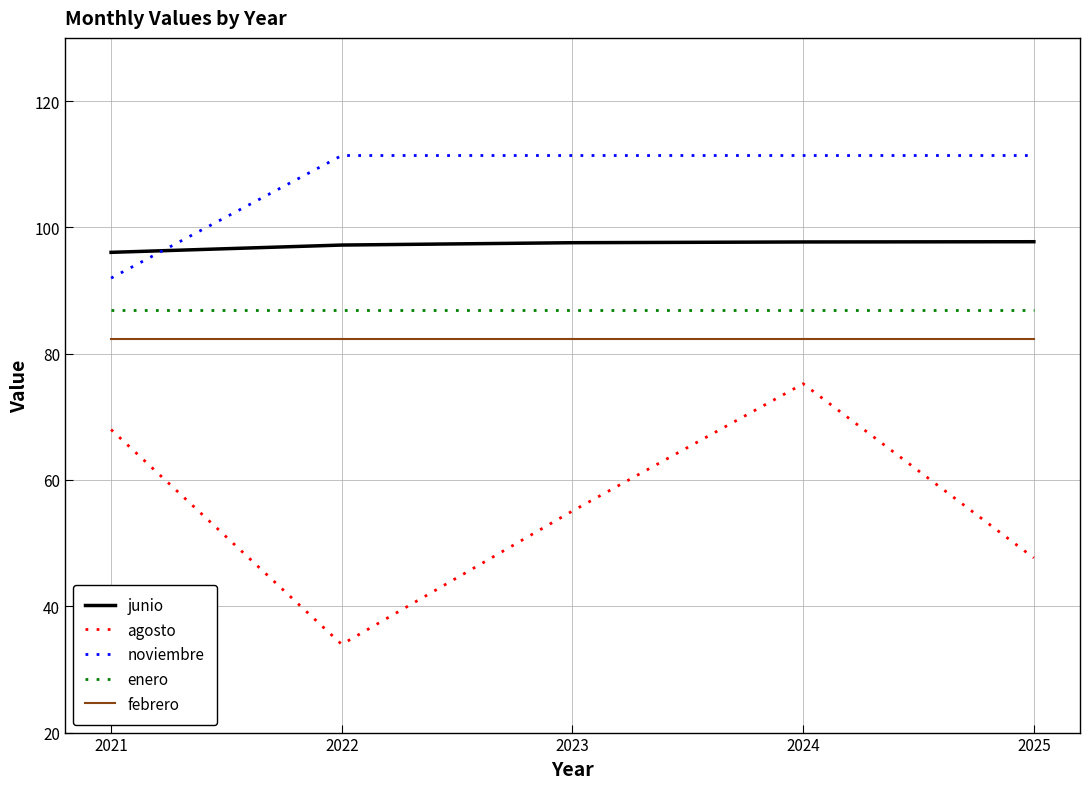

What is the maximum value for junio?

97.7